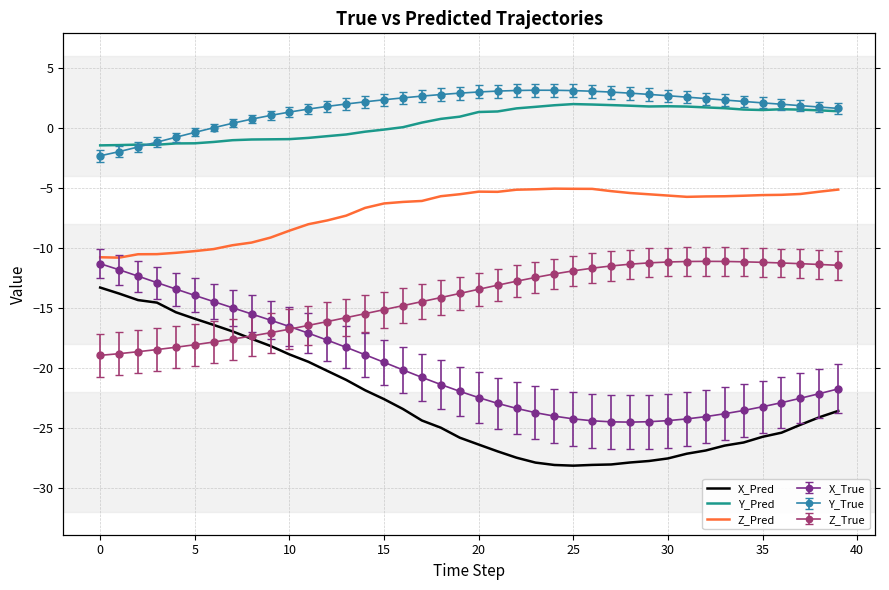

True or false: Y_Pred has a value of -0.5 at 10.

False